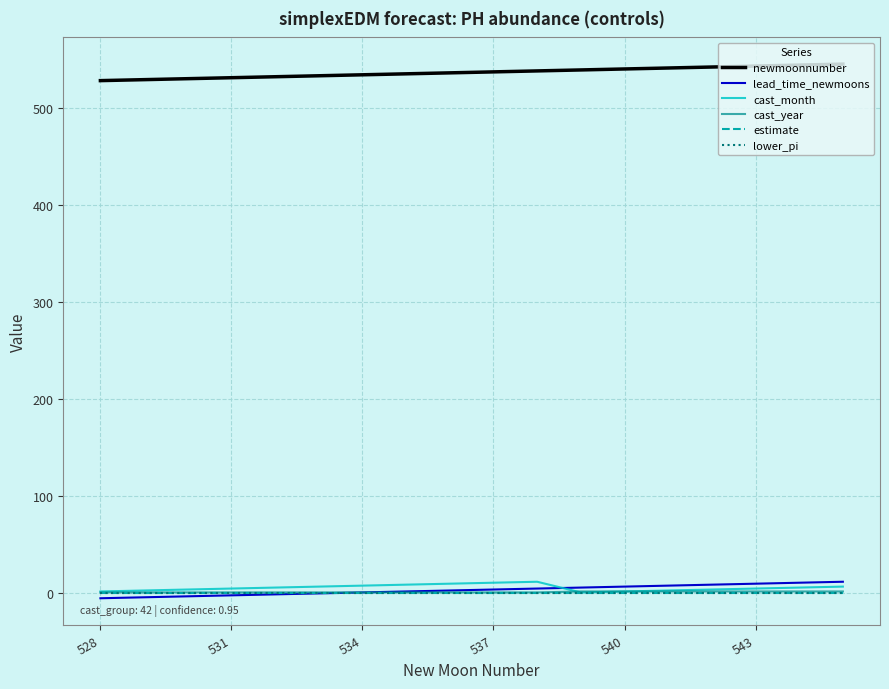

What is the difference between the maximum and minimum values in the lead_time_newmoons series?

17